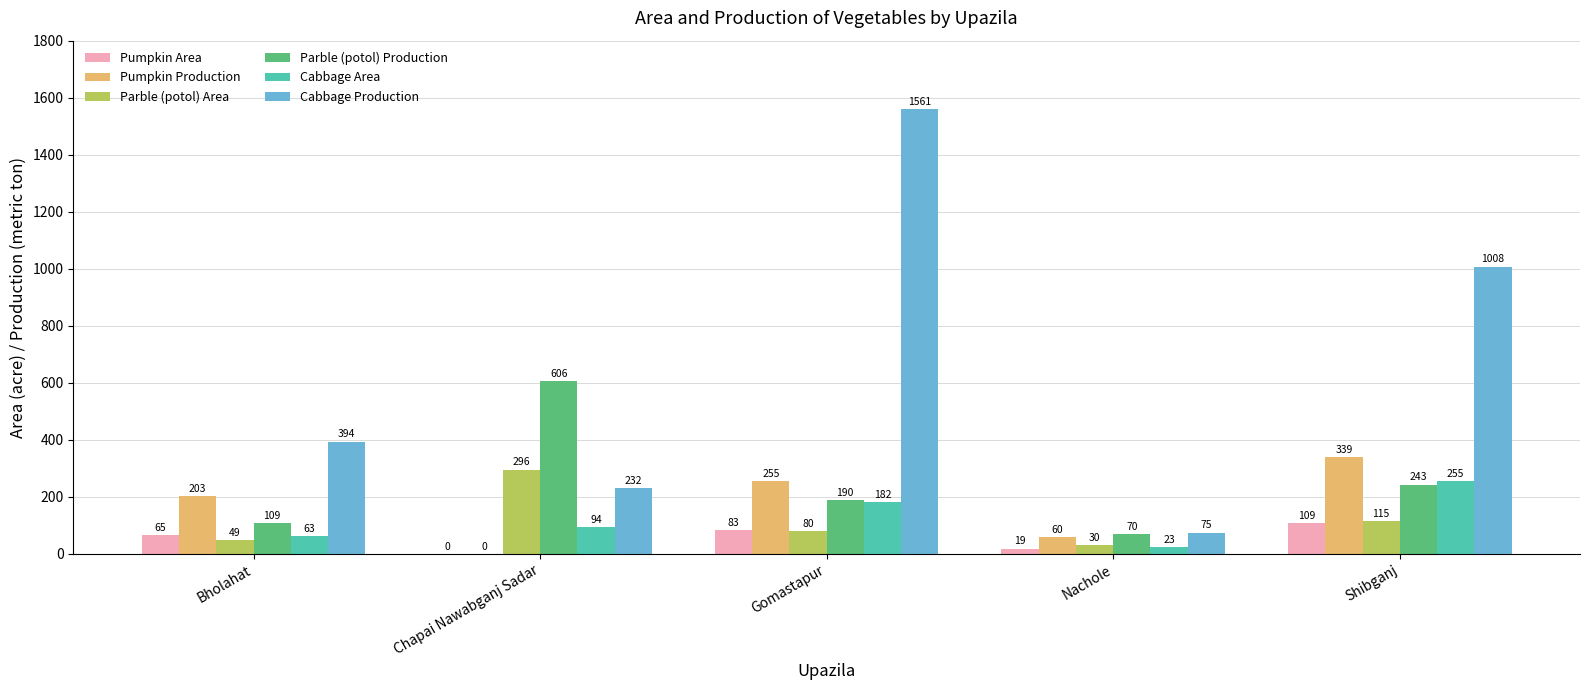

Is the value of Cabbage Area at Gomastapur greater than the value of Cabbage Production at Chapai Nawabganj Sadar?

No